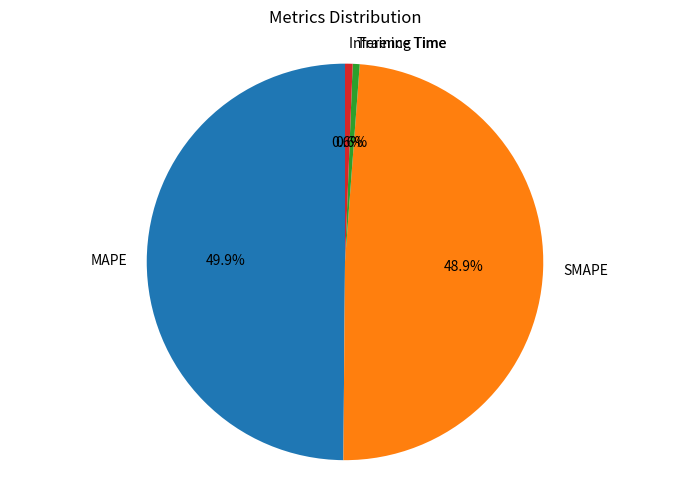

Does Inference Time account for over 50% of the chart?

No